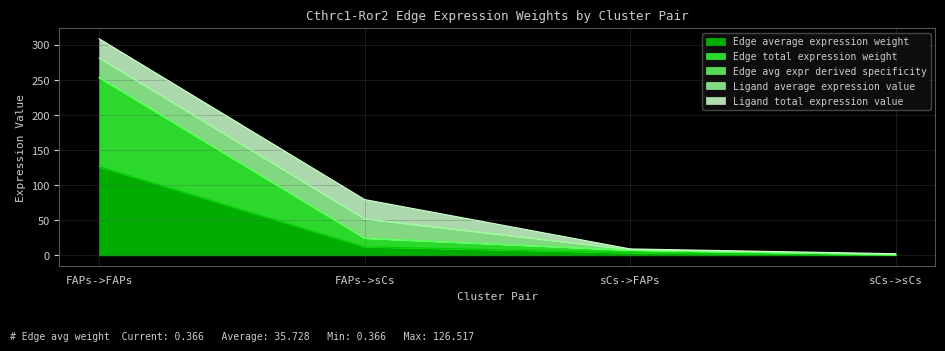

At how many categories does at least one series exceed 126?

1